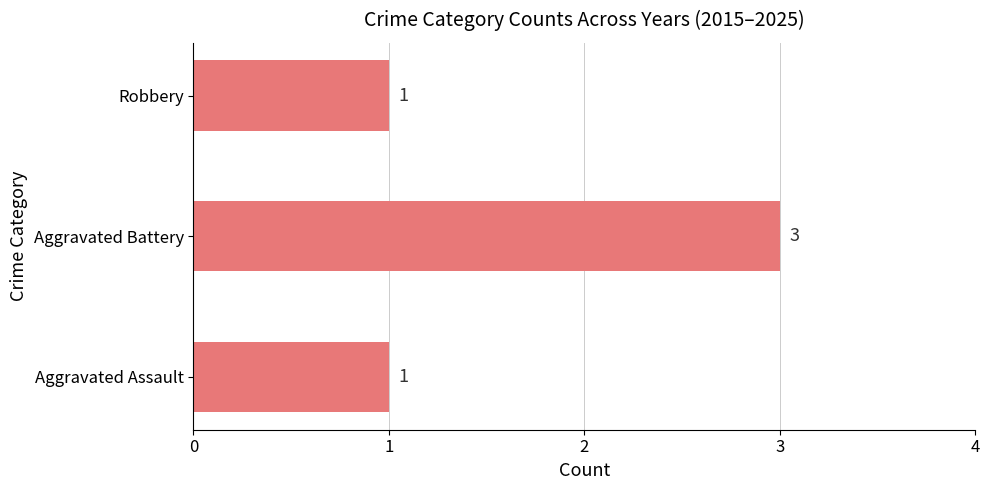

Reading bottom to top, extract all data points from this chart.

1	3	1